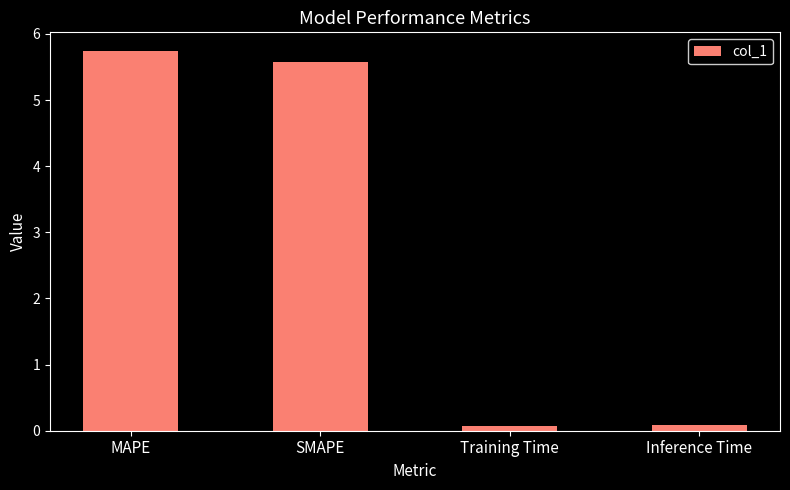

What is the change in value from MAPE to Inference Time?

-5.7